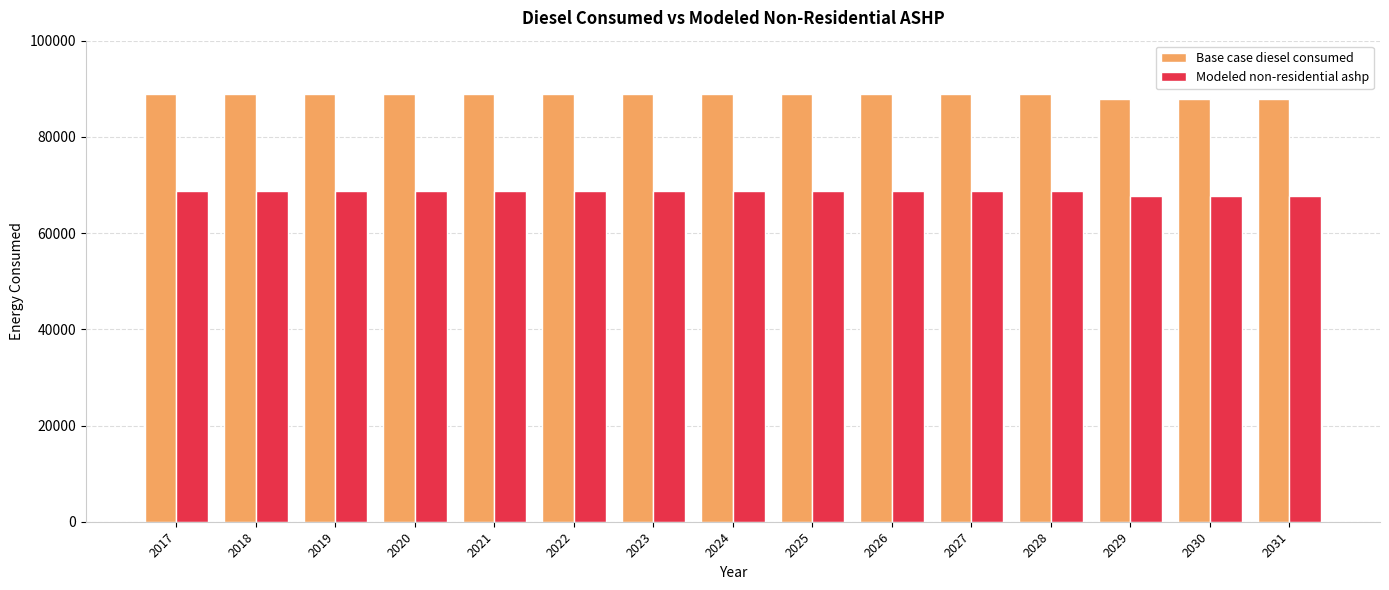

What is the lowest value of the Base case diesel consumed series?

87868.0